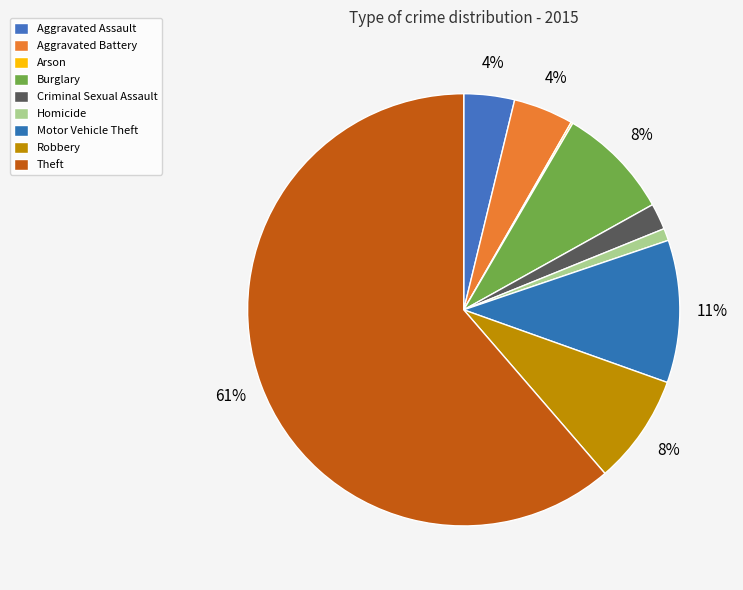

Does Theft account for over 50% of the chart?

Yes